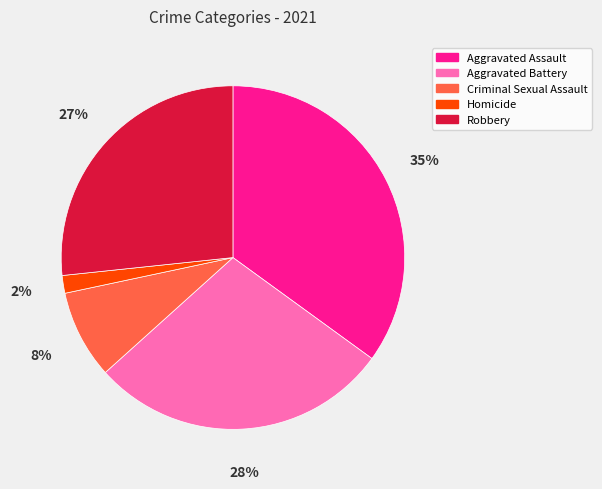

To the nearest percent, what portion does Robbery represent?

27%